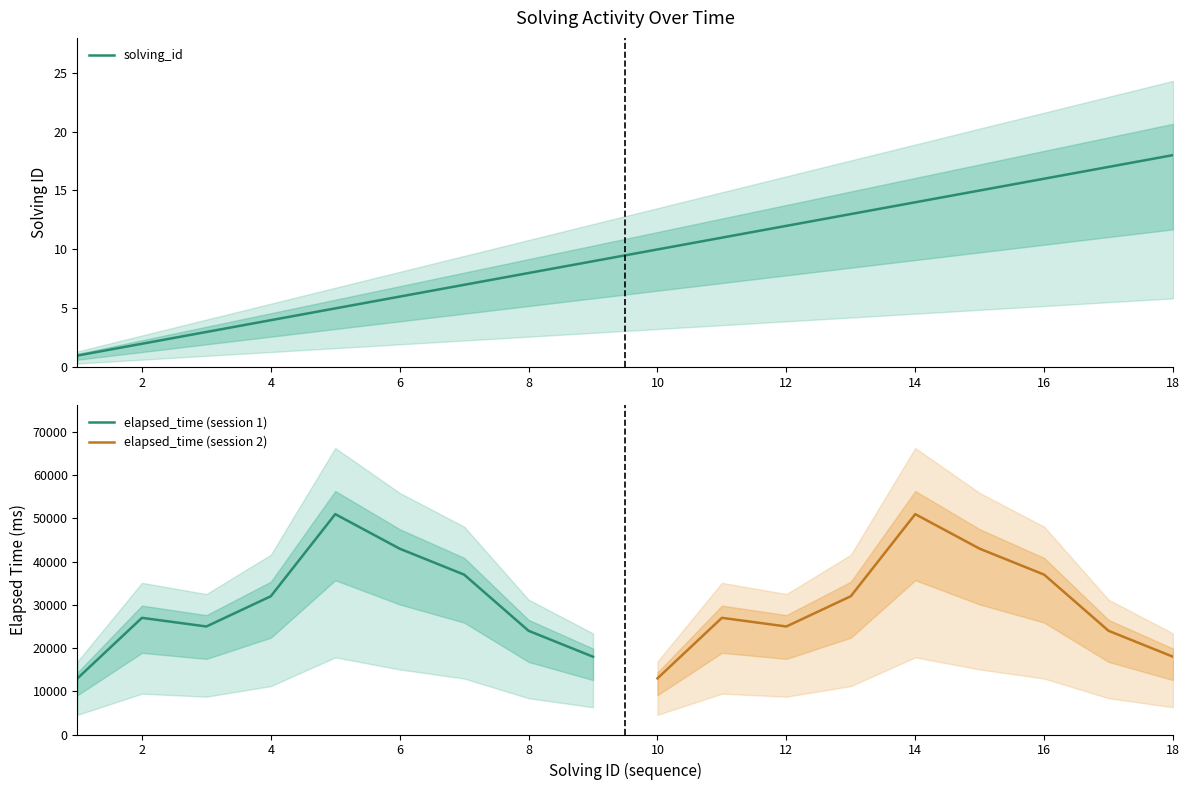

True or false: there are more than 1 points higher than both neighbors.

False